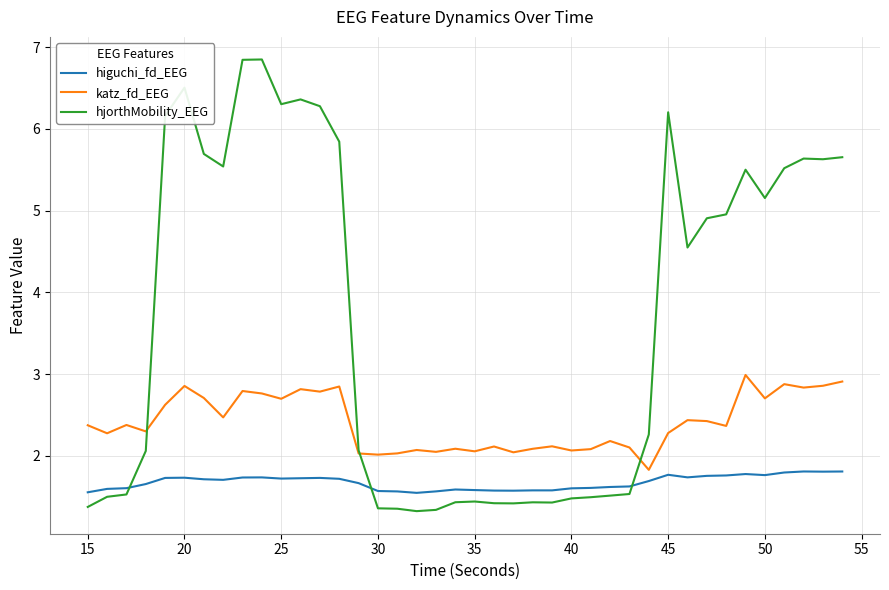

What is the maximum value shown in the chart?

6.8